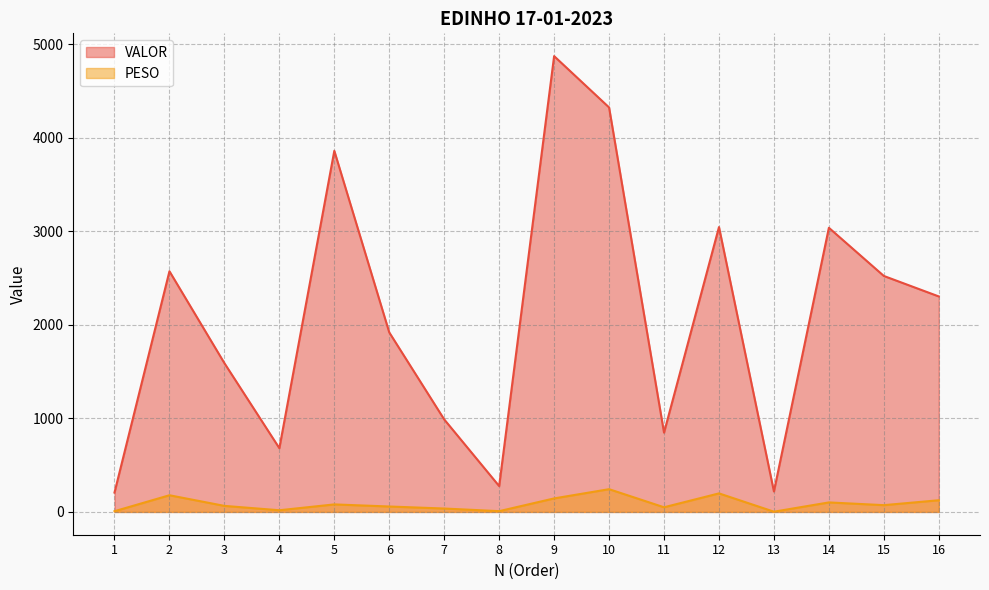

The value of VALOR at 16 is 2304.5. True or false?

True